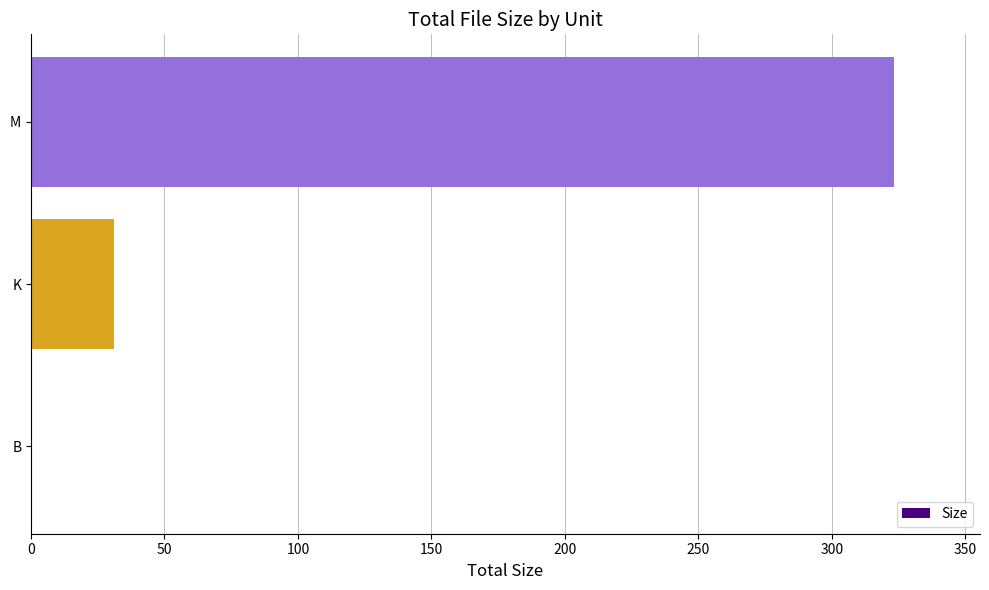

Between M and B, which is larger?

M